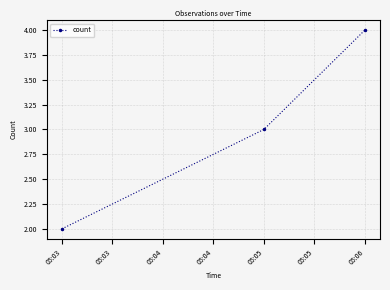

Approximately how many times larger is the value at 05:06 compared to 05:03?

2.0